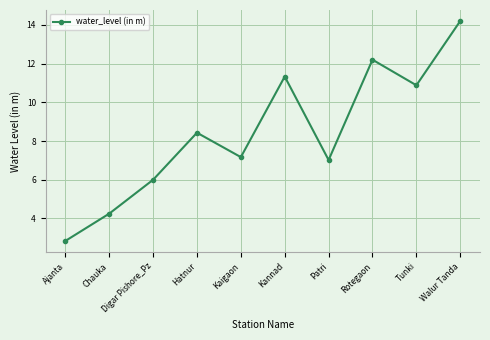

What is the label of the 1st point from the left?

Ajanta